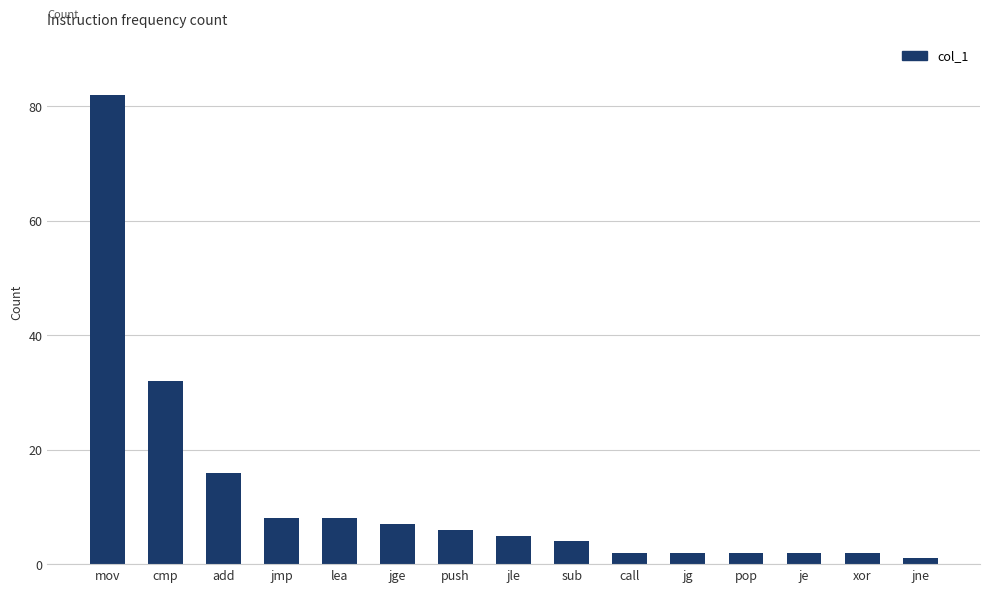

What is the minimum value shown in the chart?

1